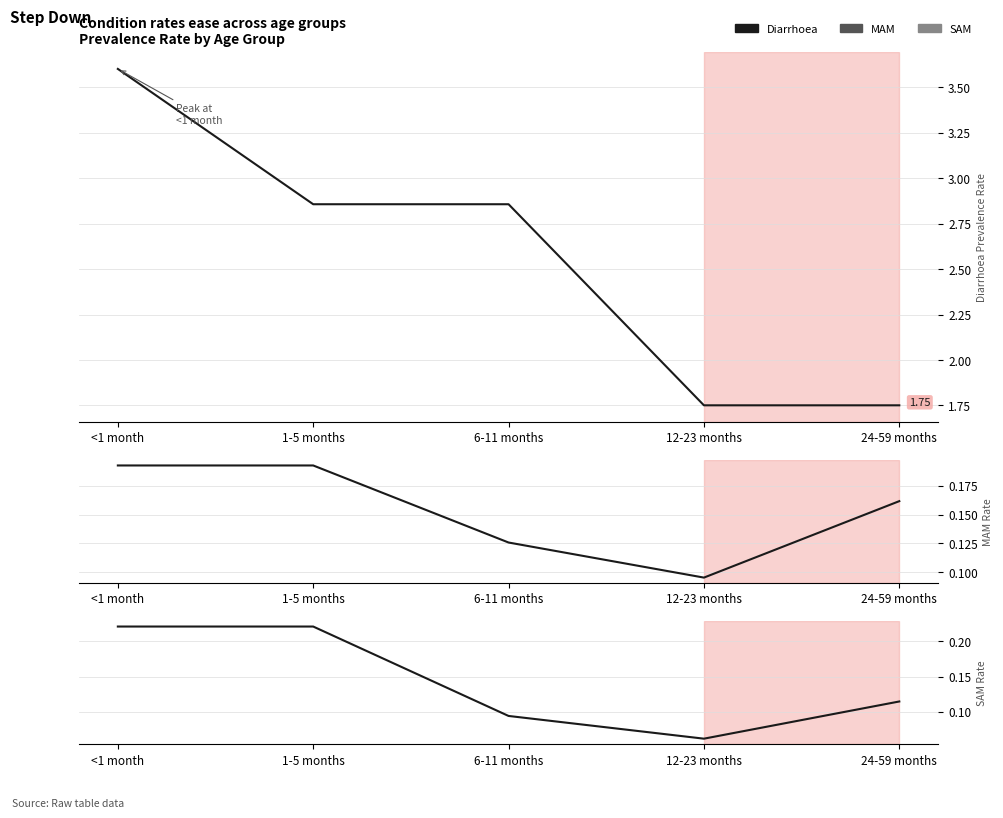

What is the difference between the maximum and second lowest values in the Diarrhoea series?

1.9